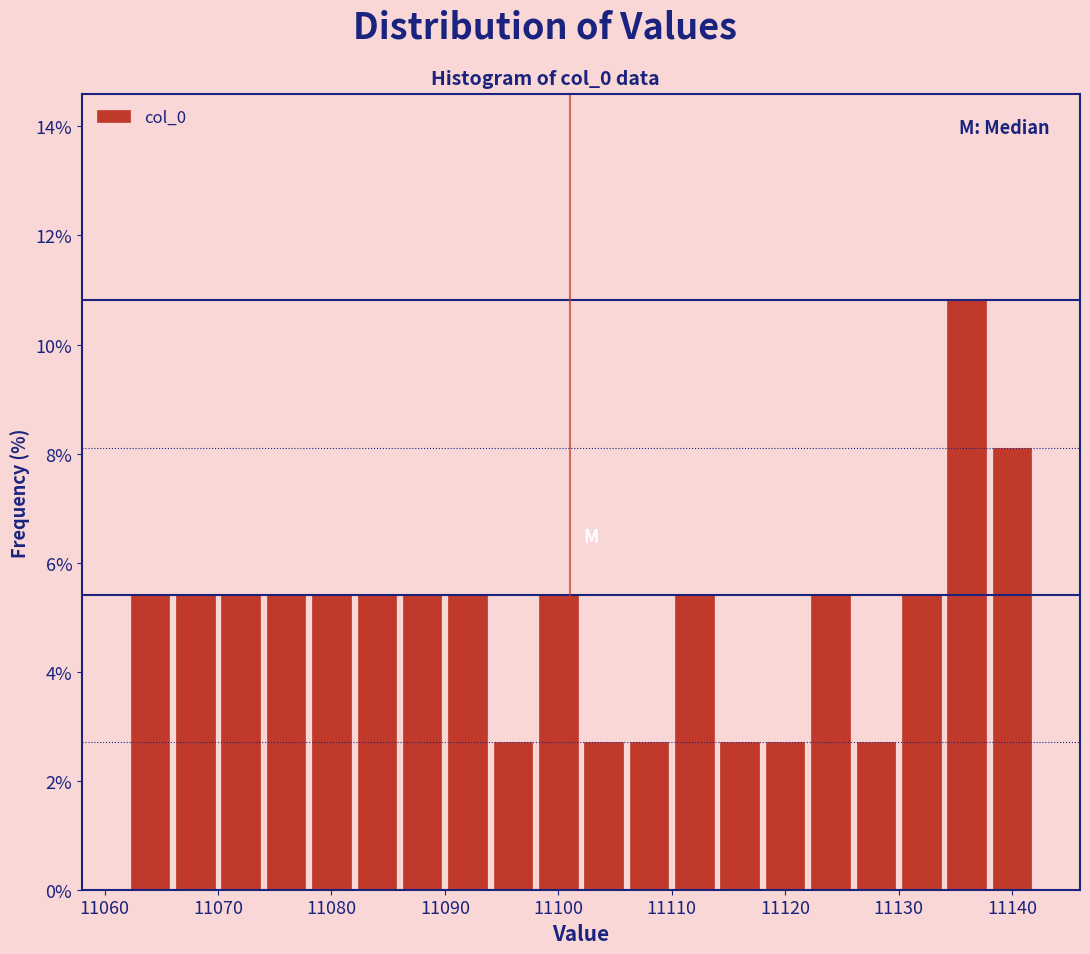

Which range on the x-axis has the tallest bar?

11134 to 11138